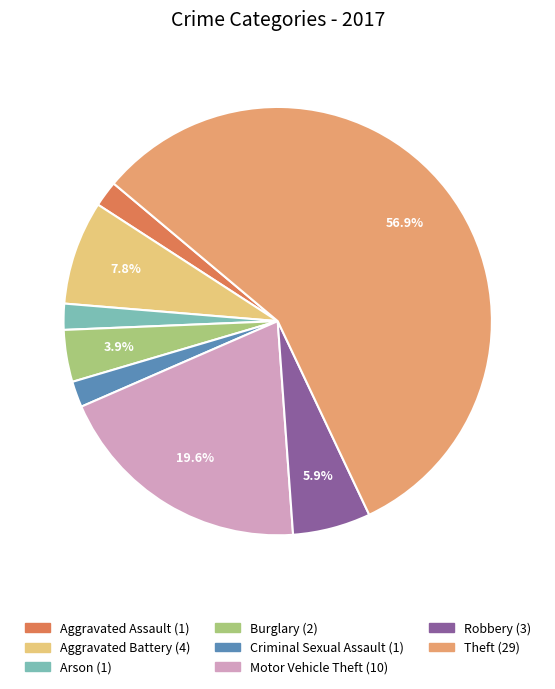

How many slices are in this pie chart?

8